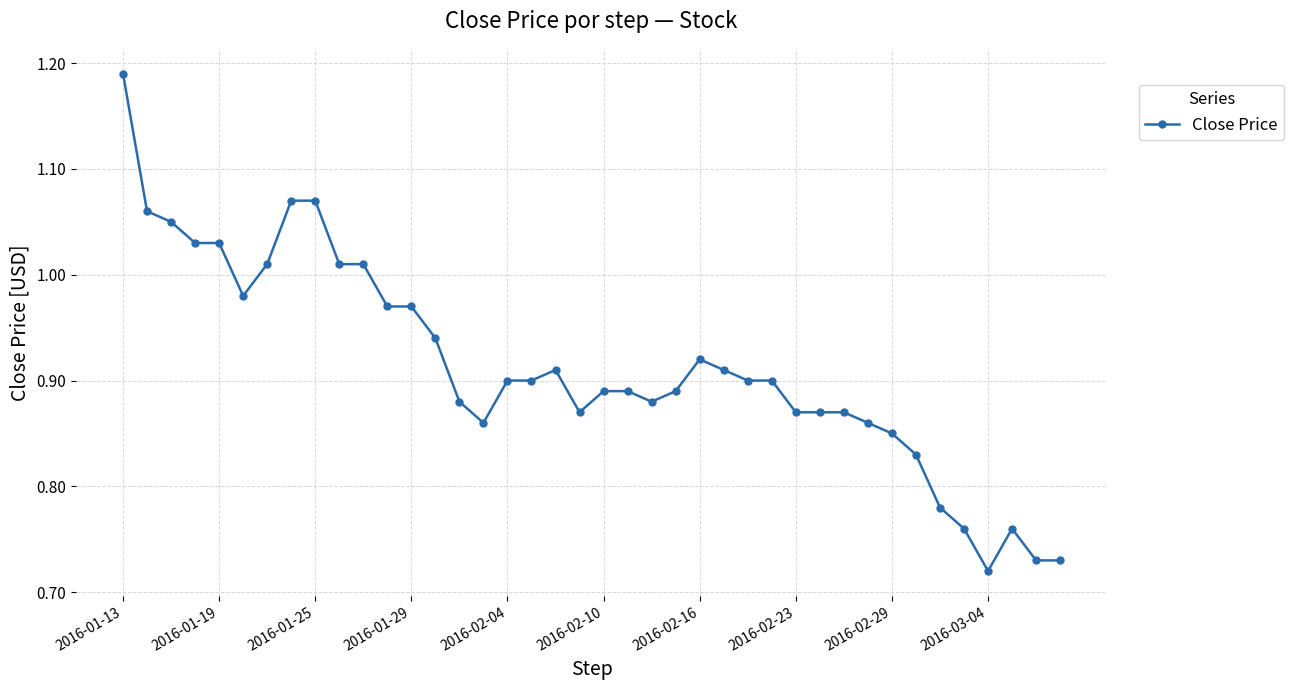

How many lines are shown in the chart?

1